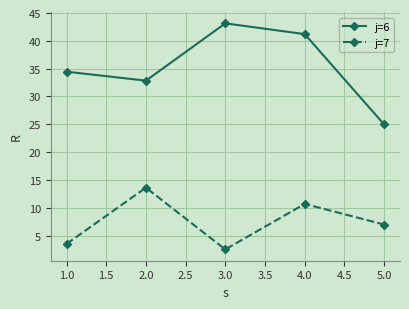

Reading left to right, list all the values displayed in this chart.

j=6: 34.5	32.8	43.1	41.2	25.0
j=7: 3.5	13.6	2.5	10.7	7.0